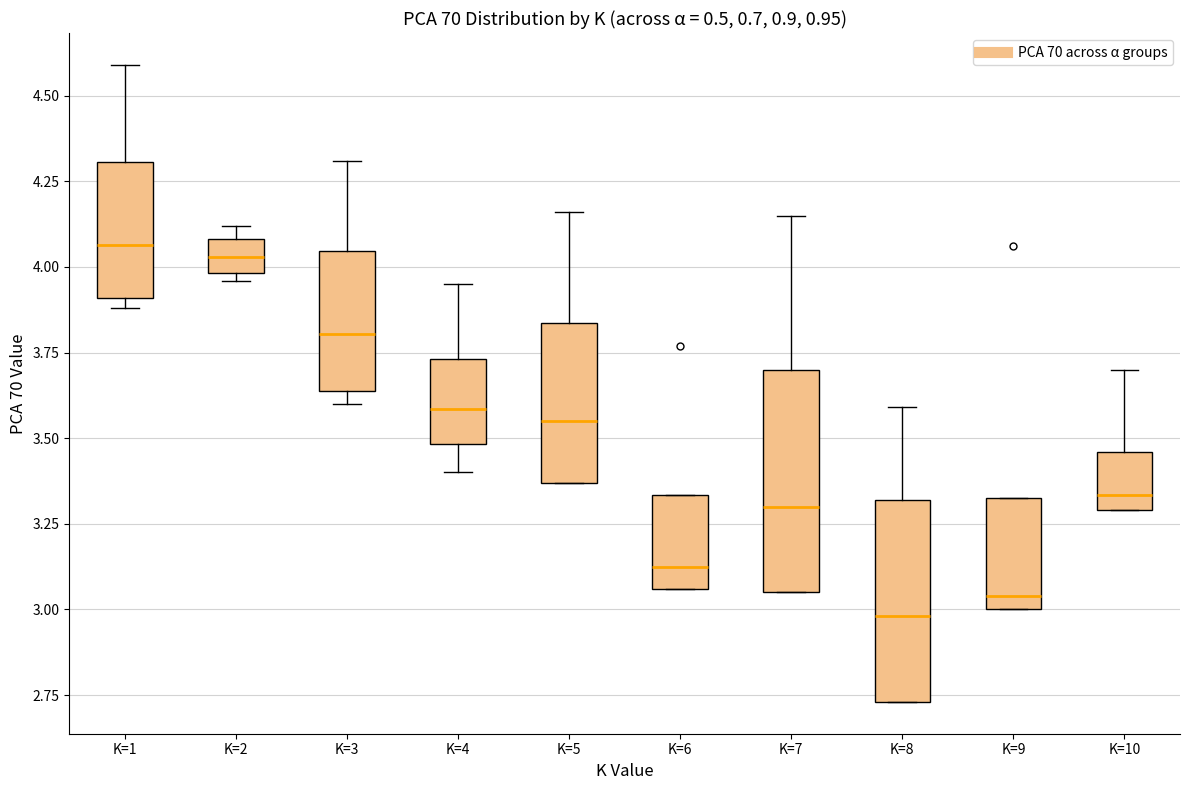

Where does the median line of the box for K=10 sit on the y-axis? The values are not printed on the chart, so give them approximately, as read against the axis.

3.35